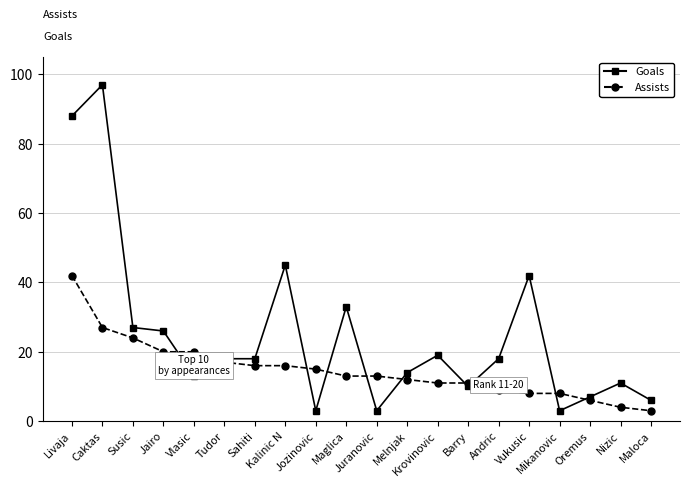

What is the value of the Assists point at the 3rd from the left?

24